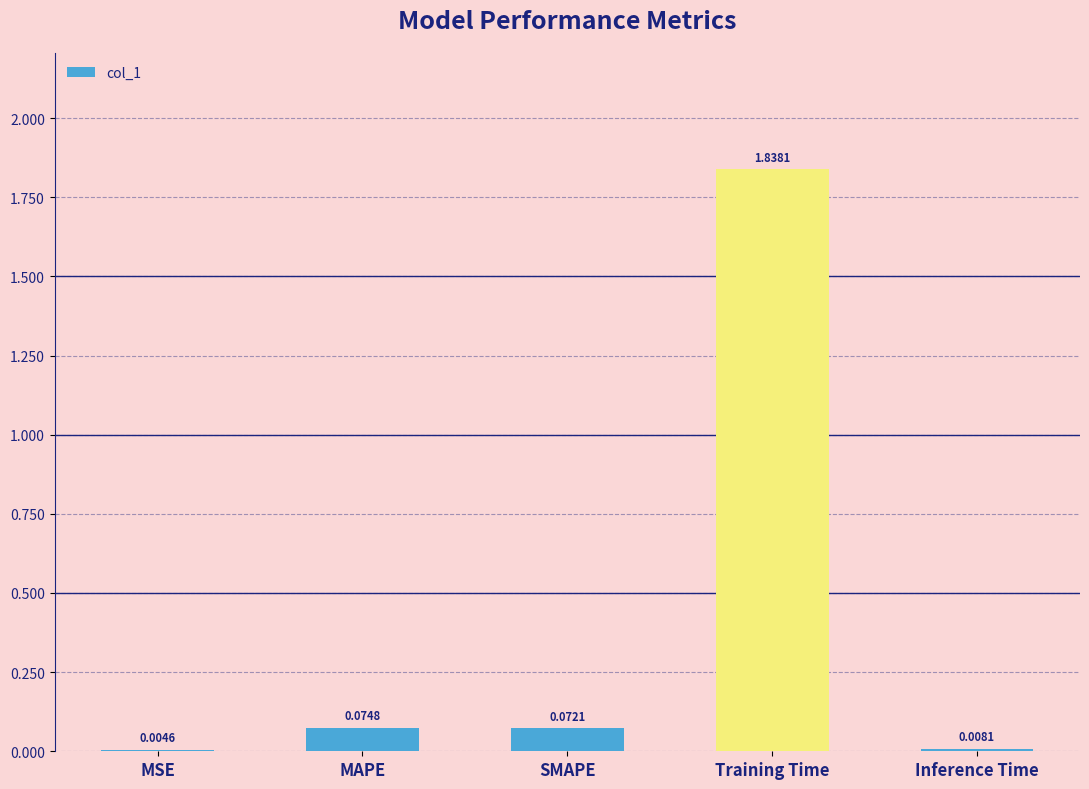

At which category does the chart reach its peak across all series?

Training Time